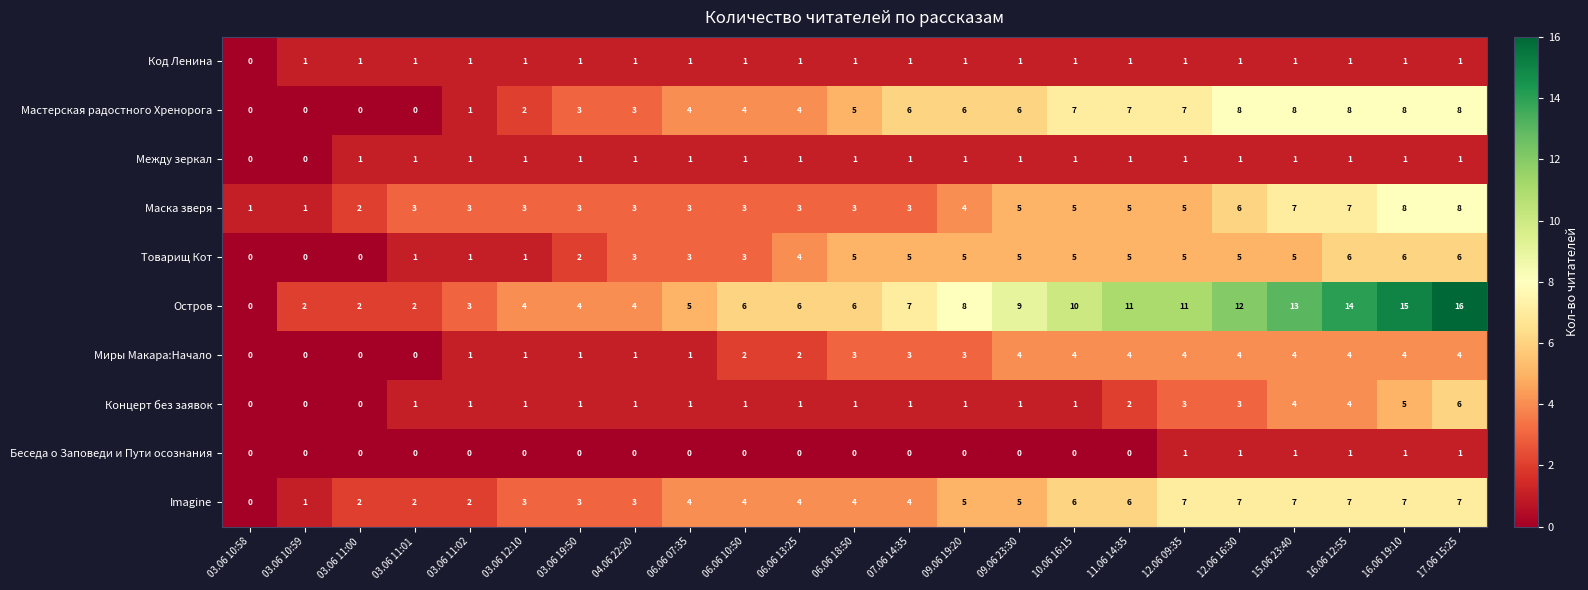

The Мастерская радостного Хренорога series shows 8 at 15.06 23:40. True or false?

True